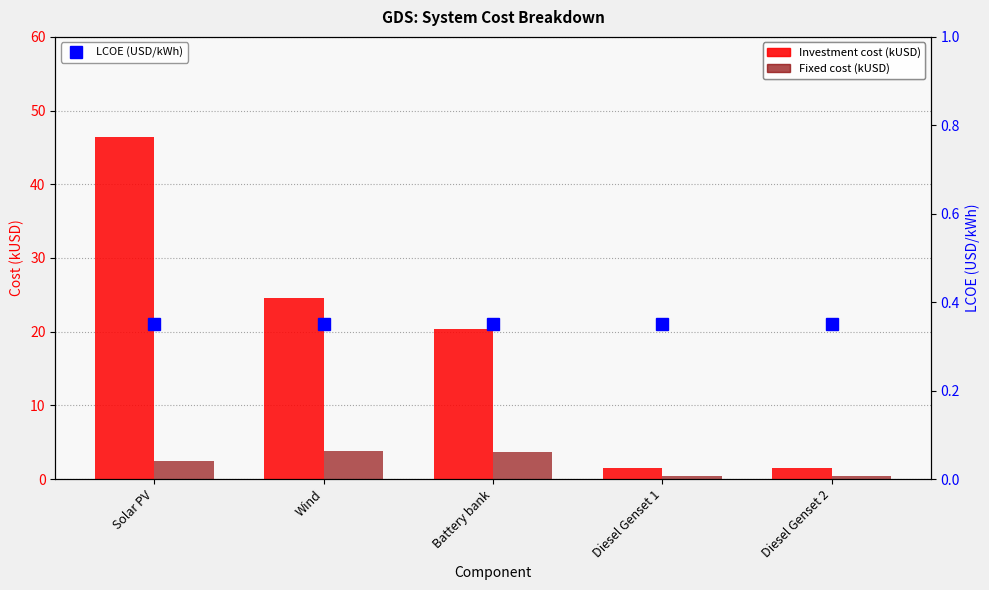

At which category does the chart reach its minimum across all series?

Solar PV